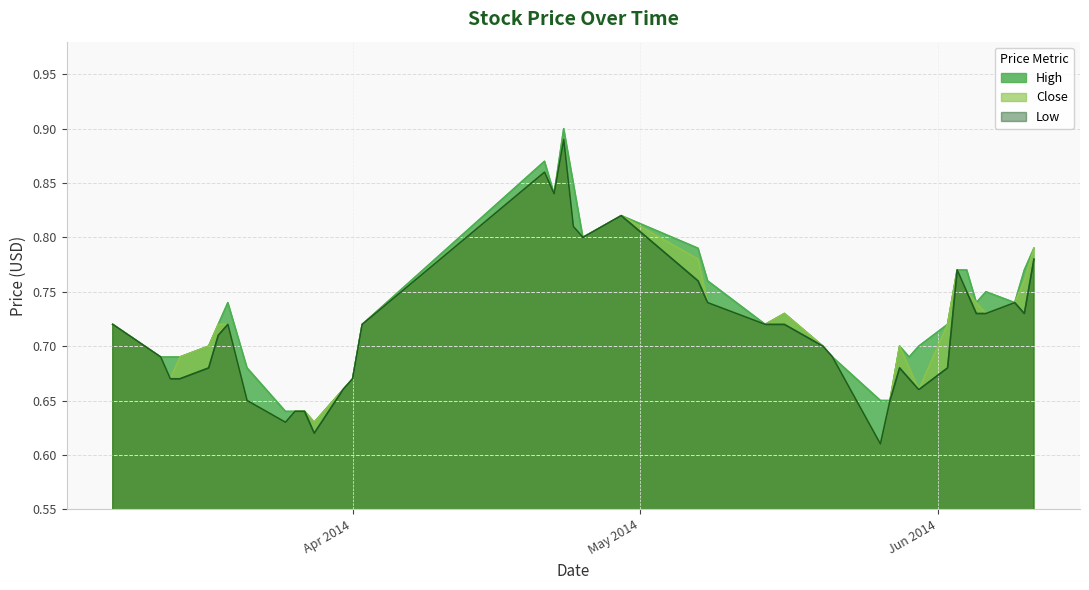

What is the sum of the High values at 2014-03-25 and 2014-04-25?

1.4